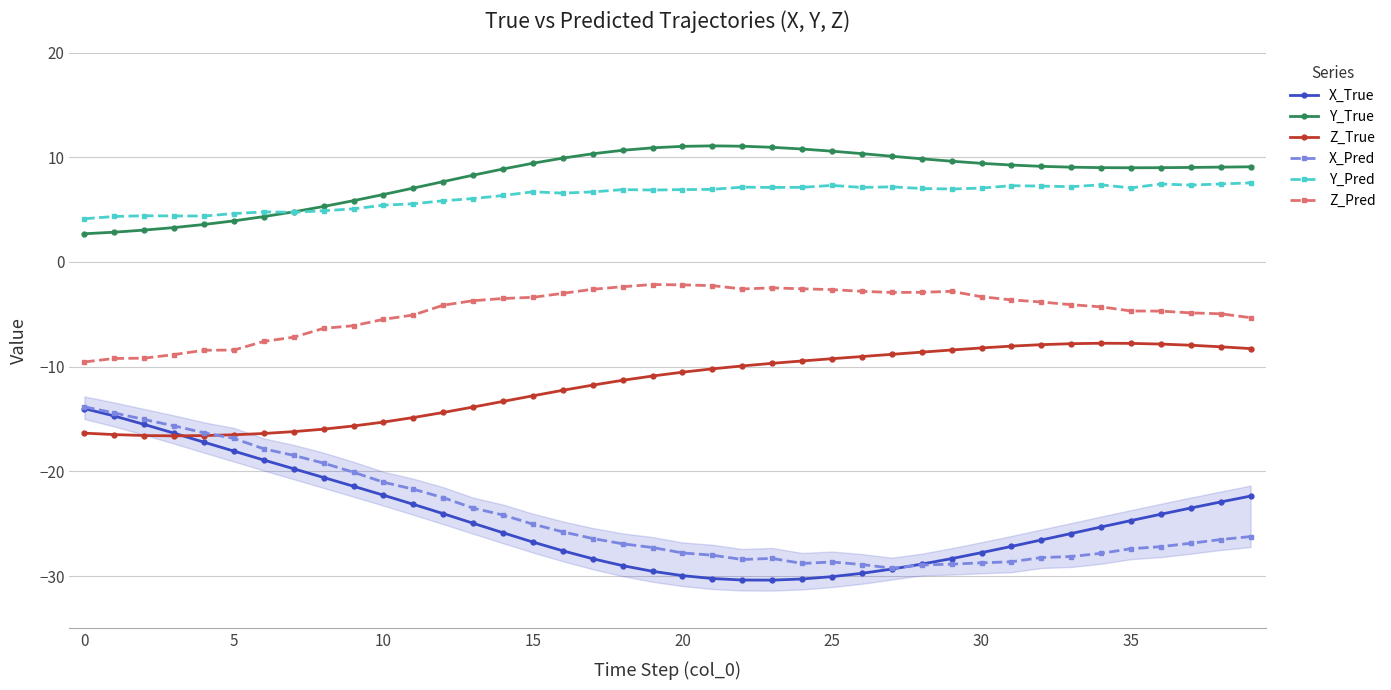

The Z_True series shows -7.8 at 36. True or false?

True